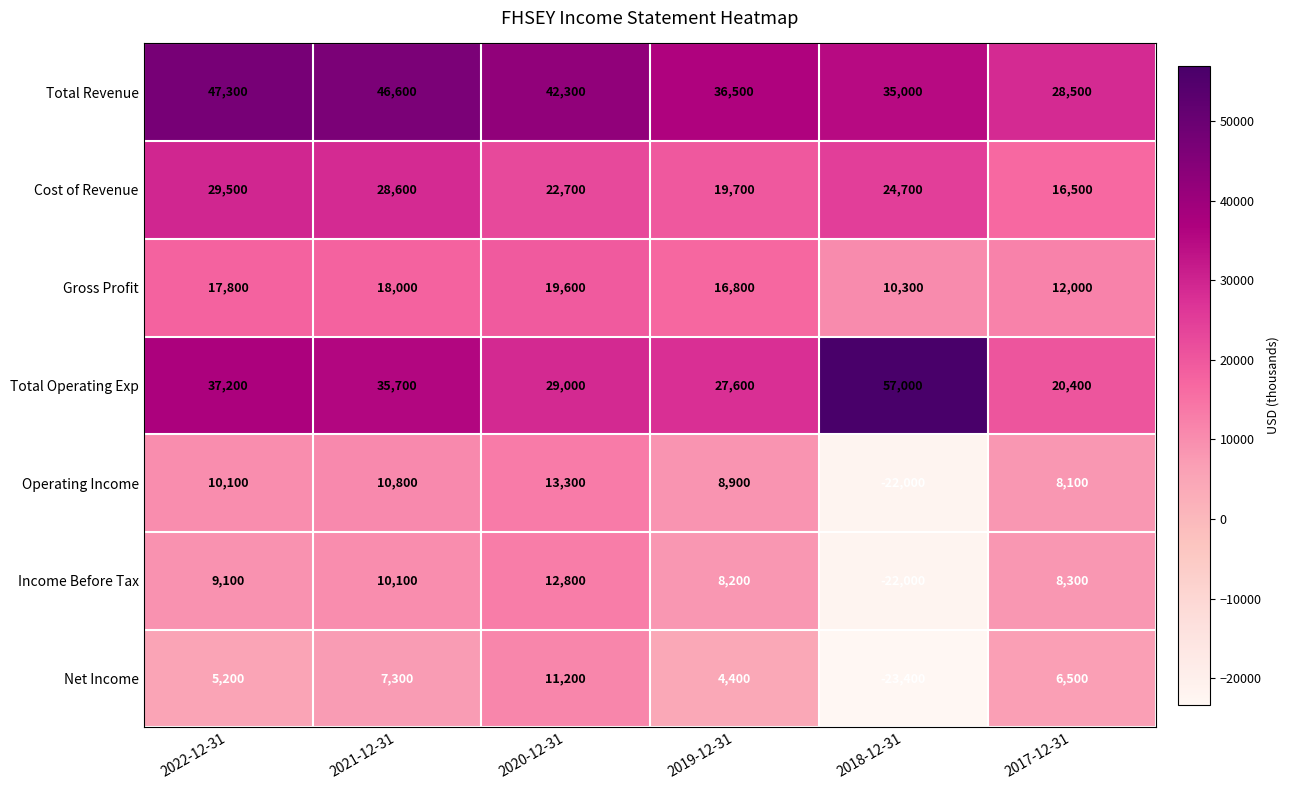

Count the number of data series in this chart.

7